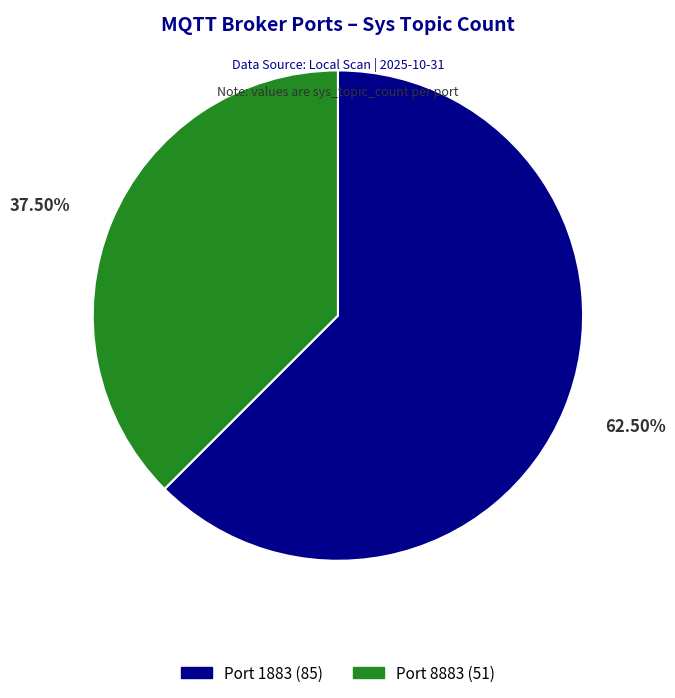

Is the sum of Port 1883 (85) and Port 8883 (51) greater than half?

Yes